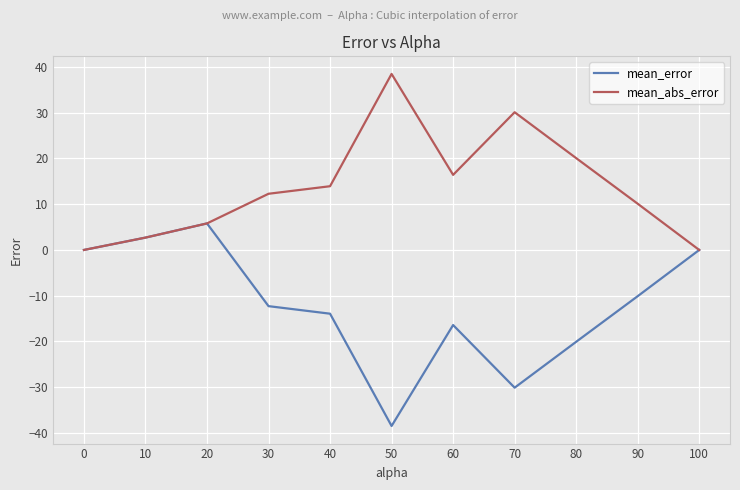

What is the spread (max minus min) of values at 60?

32.8